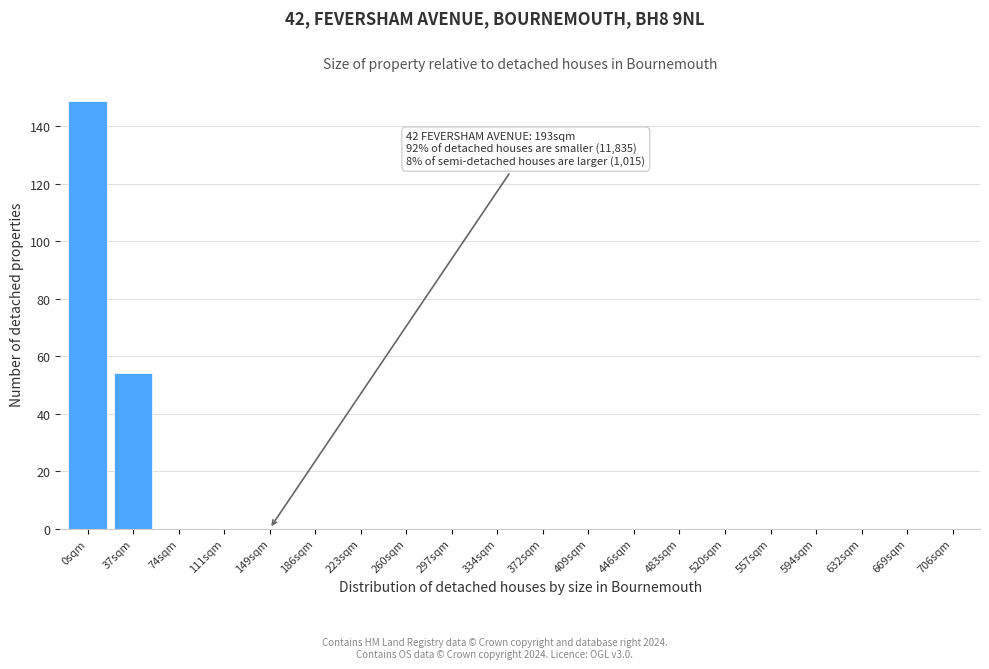

Reading left to right, list all the values displayed in this chart.

0sqm=149	37sqm=54	74sqm=0	111sqm=0	149sqm=0	186sqm=0	223sqm=0	260sqm=0	297sqm=0	334sqm=0	372sqm=0	409sqm=0	446sqm=0	483sqm=0	520sqm=0	557sqm=0	594sqm=0	632sqm=0	669sqm=0	706sqm=0